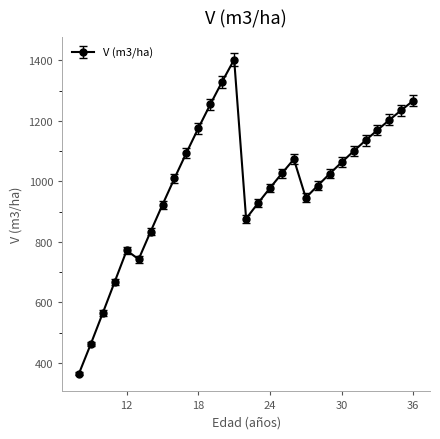

What is the difference between the second highest and second lowest values?

867.1